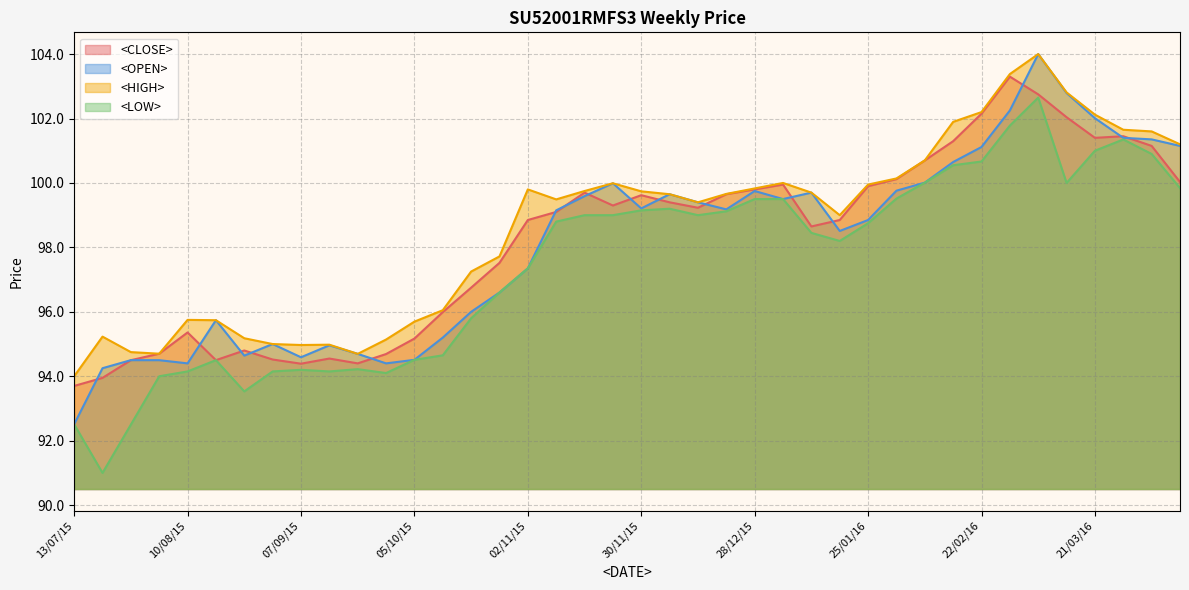

List the labels in order of <CLOSE> value, largest first.

29/02/16, 07/03/16, 22/02/16, 14/03/16, 28/03/16, 21/03/16, 15/02/16, 04/04/16, 08/02/16, 01/02/16, 11/04/16, 04/01/16, 25/01/16, 28/12/15, 16/11/15, 21/12/15, 30/11/15, 07/12/15, 23/11/15, 14/12/15, 09/11/15, 02/11/15, 18/01/16, 11/01/16, 26/10/15, 19/10/15, 12/10/15, 10/08/15, 05/10/15, 24/08/15, 03/08/15, 28/09/15, 14/09/15, 31/08/15, 17/08/15, 27/07/15, 21/09/15, 07/09/15, 20/07/15, 13/07/15